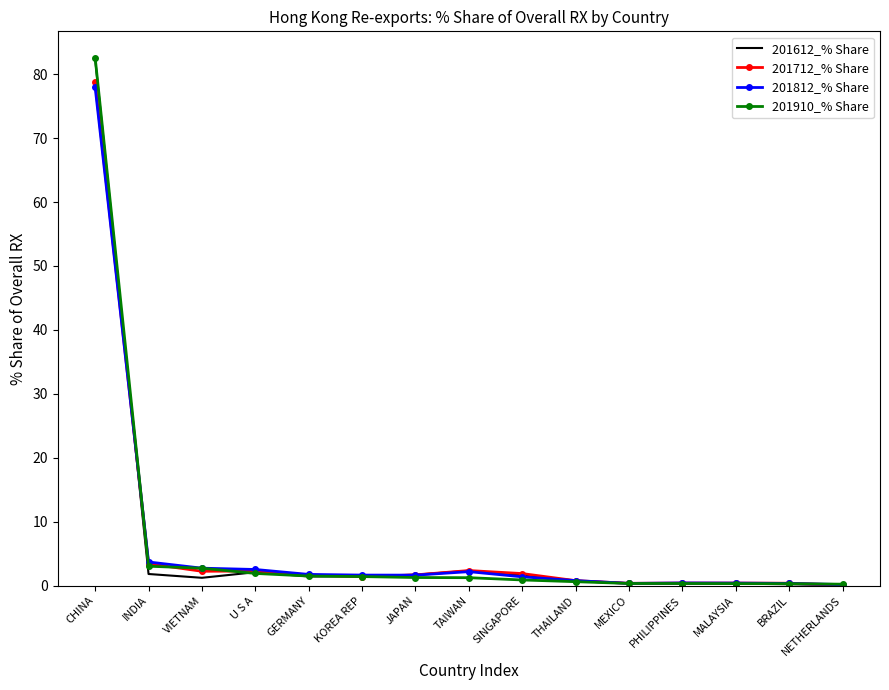

Rank the series by their average value, from lowest to highest.

201812_% Share, 201712_% Share, 201612_% Share, 201910_% Share